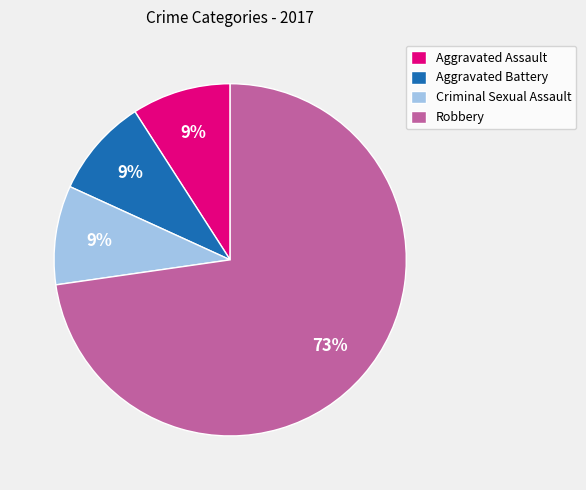

What percentage is the Robbery slice, to the nearest percent?

73%